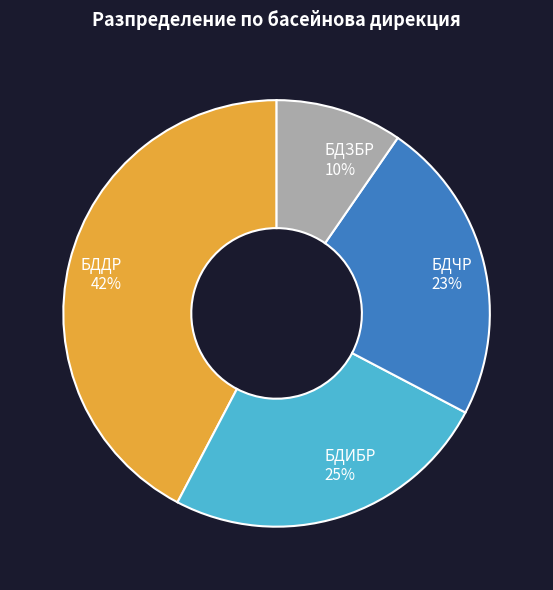

To the nearest percent, what percentage of the pie is БДЗБР?

10%